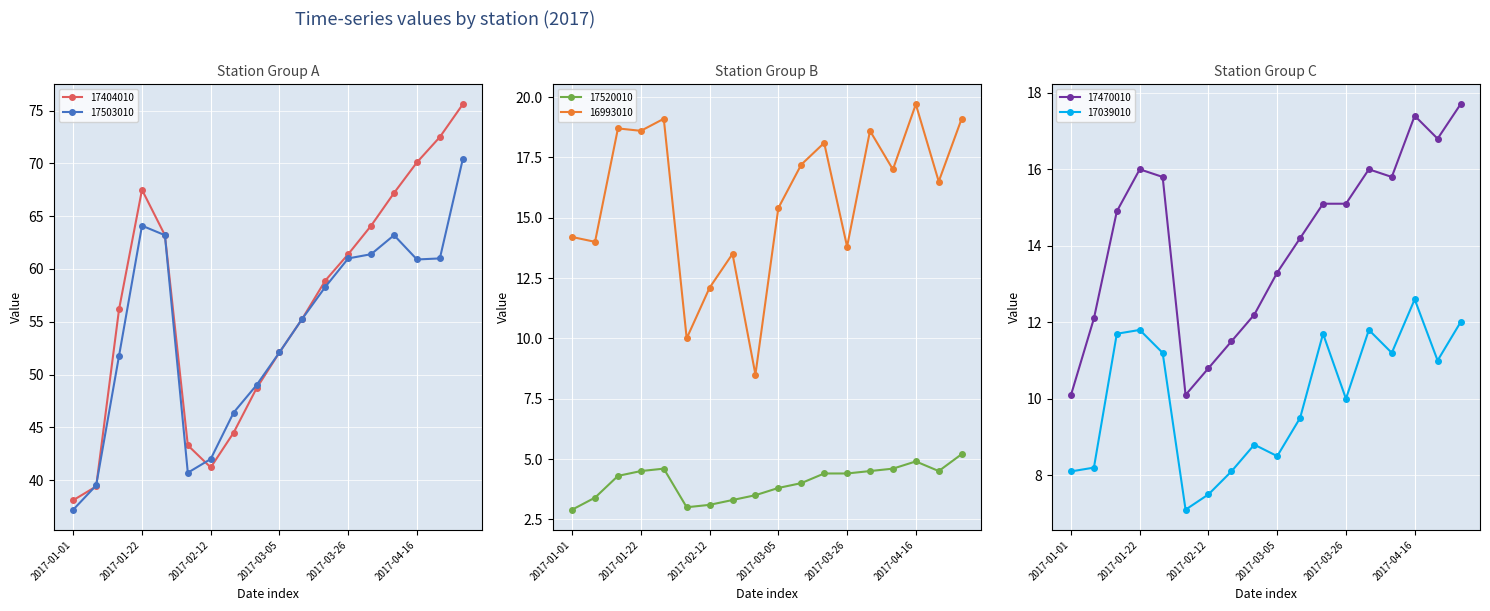

Where does the 17404010 series first go above 58?

2017-01-22